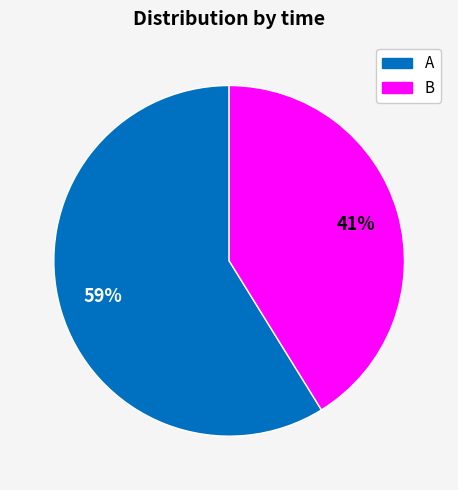

What is the ratio of the value at A to the value at B?

1.4